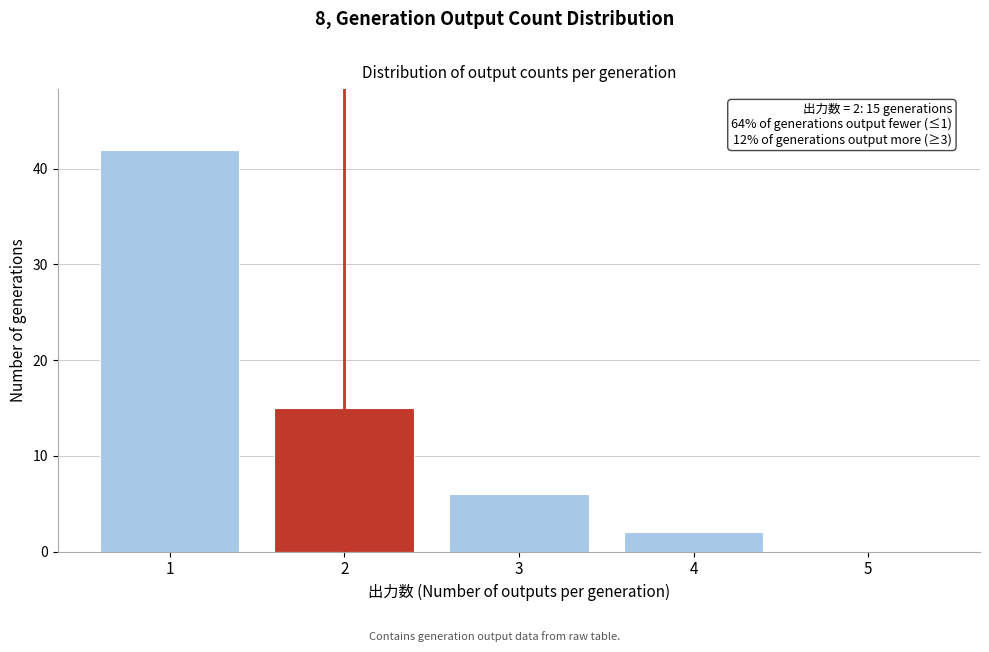

Which range on the x-axis has the tallest bar?

0.5 to 1.5